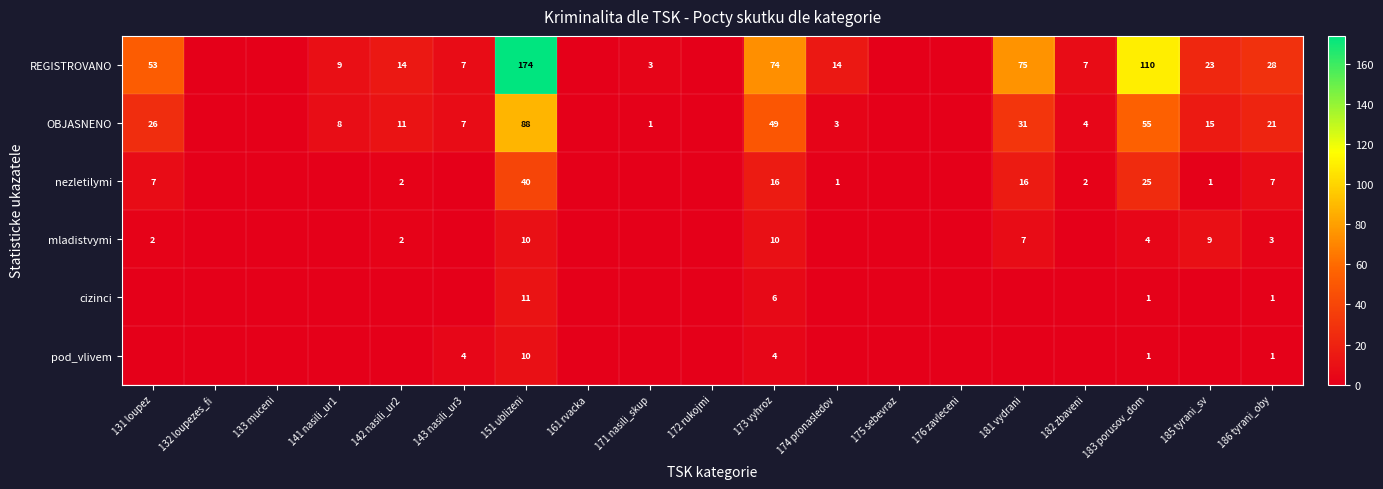

True or false: REGISTROVANO has a value of 101 at 181 vydrani.

False